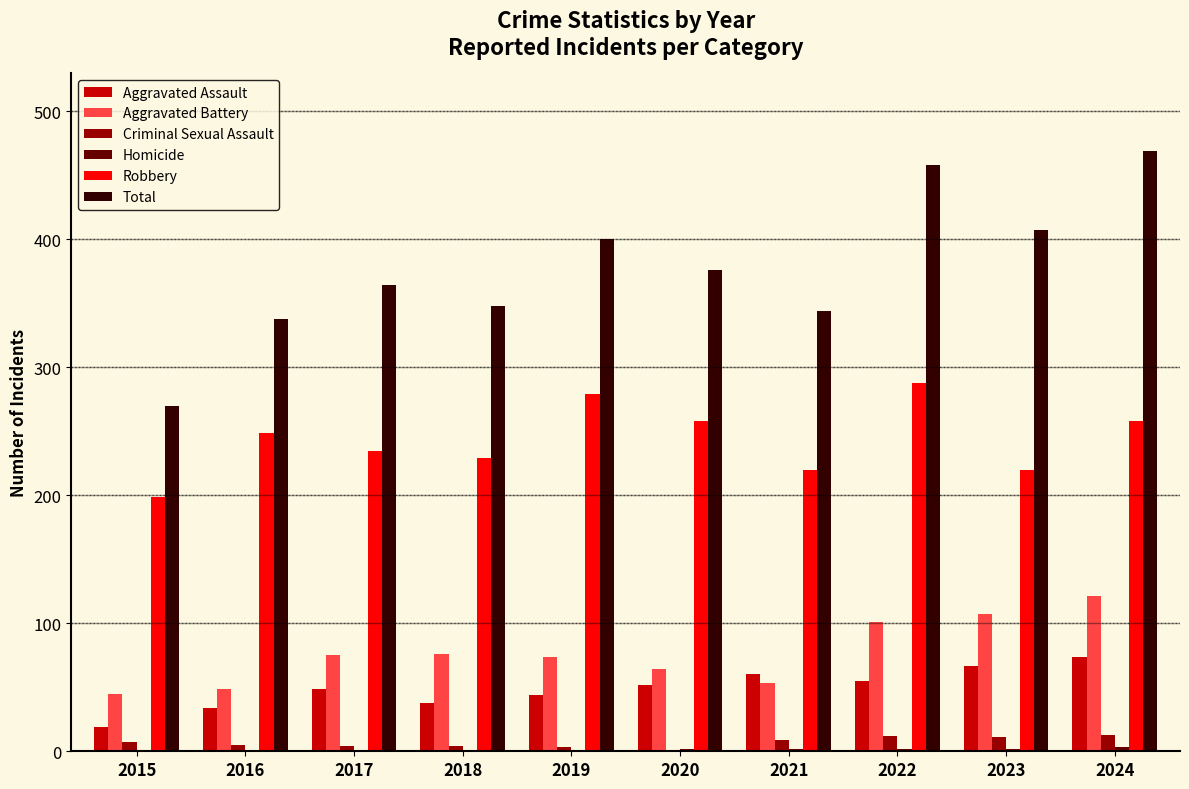

What is the spread (max minus min) of values at 2023?

405